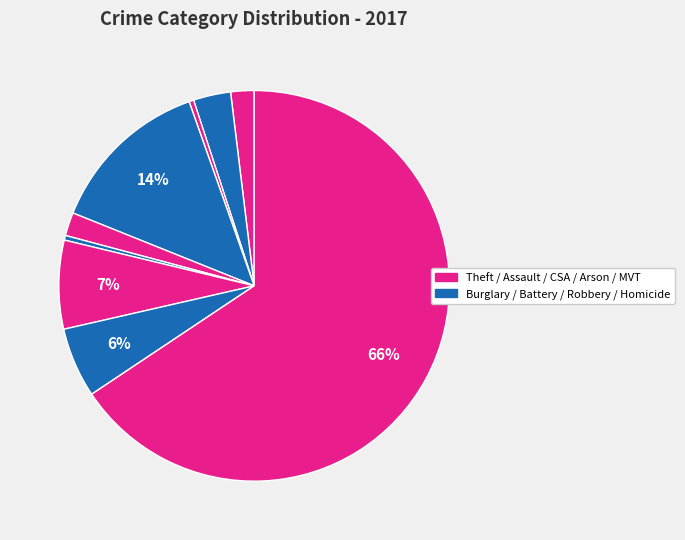

To the nearest percent, what is the difference between the largest and smallest slice percentages?

65%